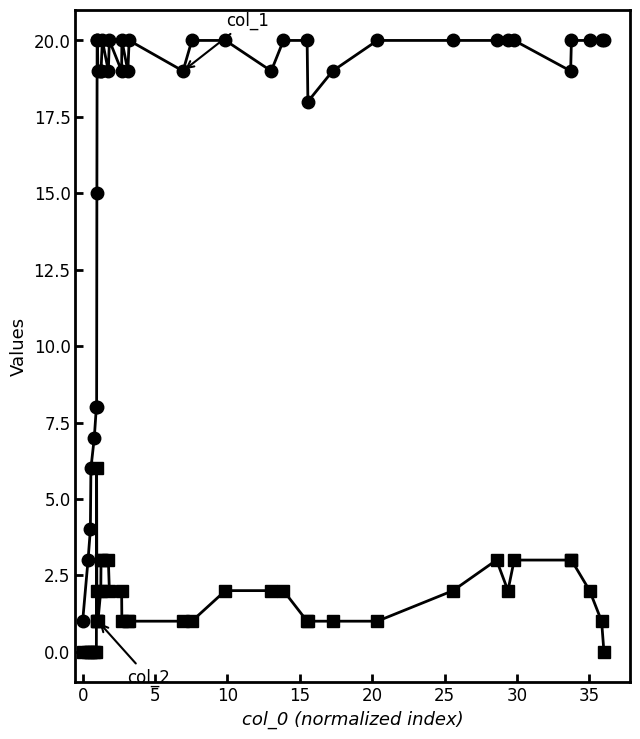

Does the chart display data point markers on the line(s)?

Yes